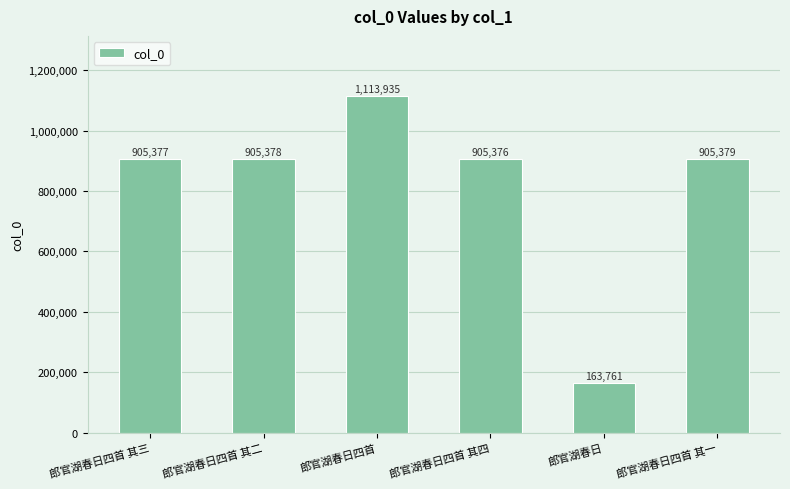

What is the smallest value displayed?

163761